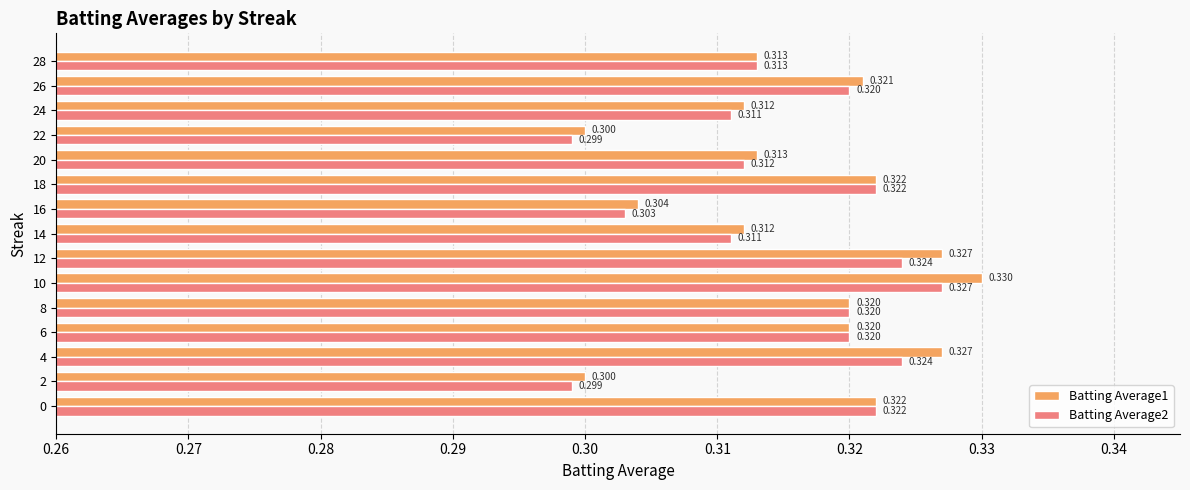

What is the value of the Batting Average1 bar at the 3rd from the left?

0.3